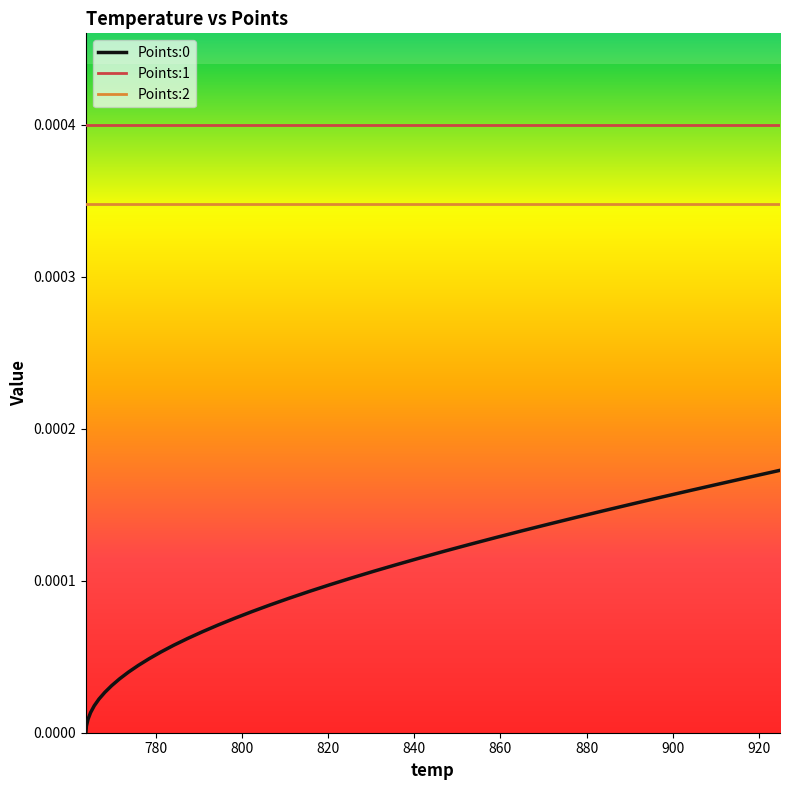

True or false: Points:2 and Points:0 cross at least once.

False